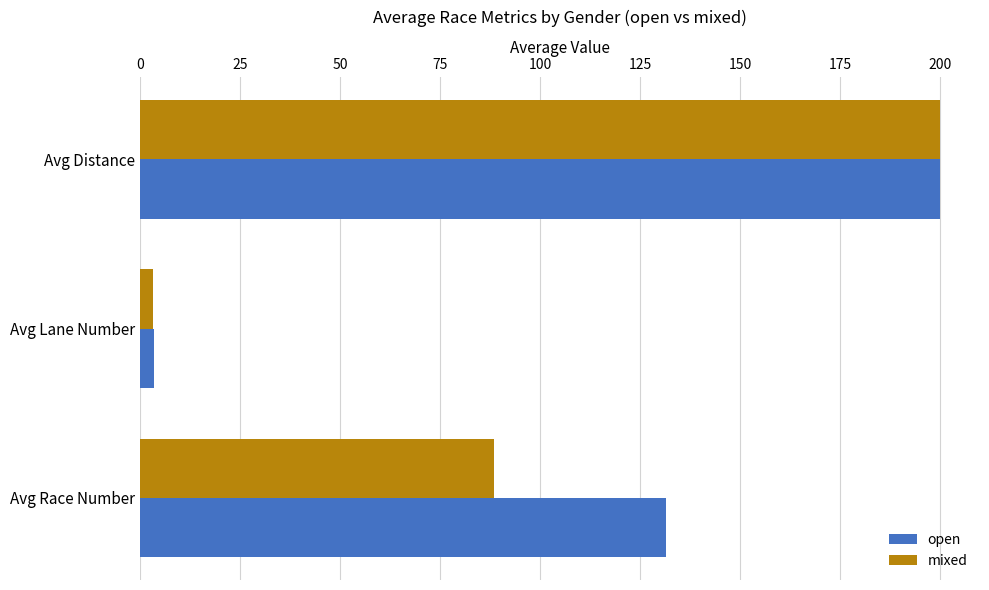

What is the sum of all open values?

335.2